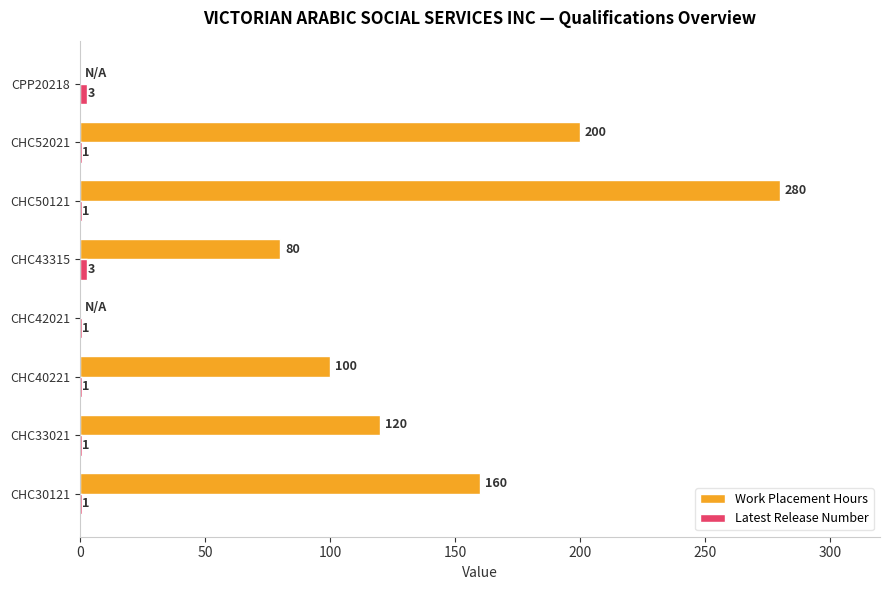

At which category is the sum across all series the highest?

CHC50121